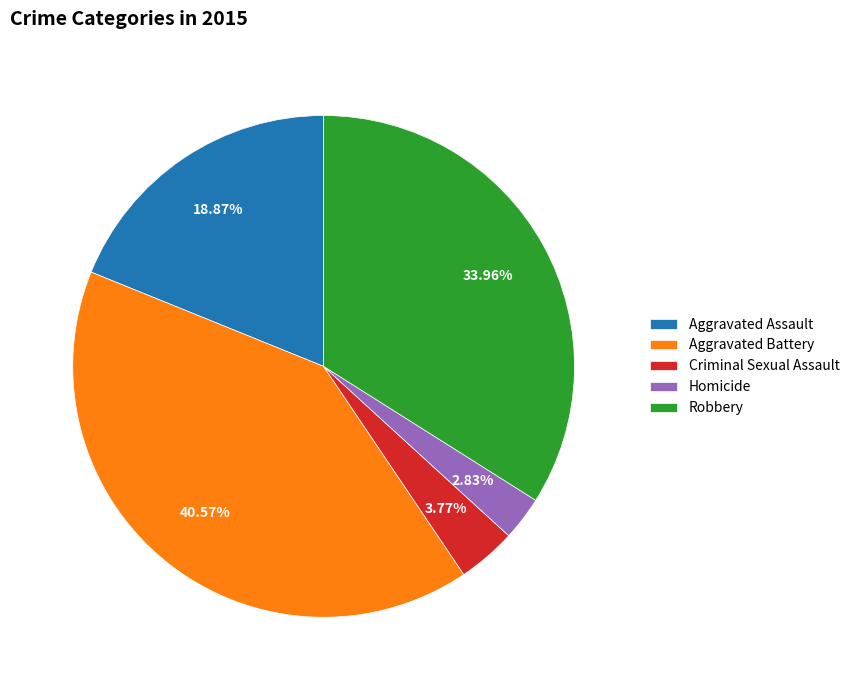

Between Criminal Sexual Assault and Aggravated Assault, which is larger?

Aggravated Assault